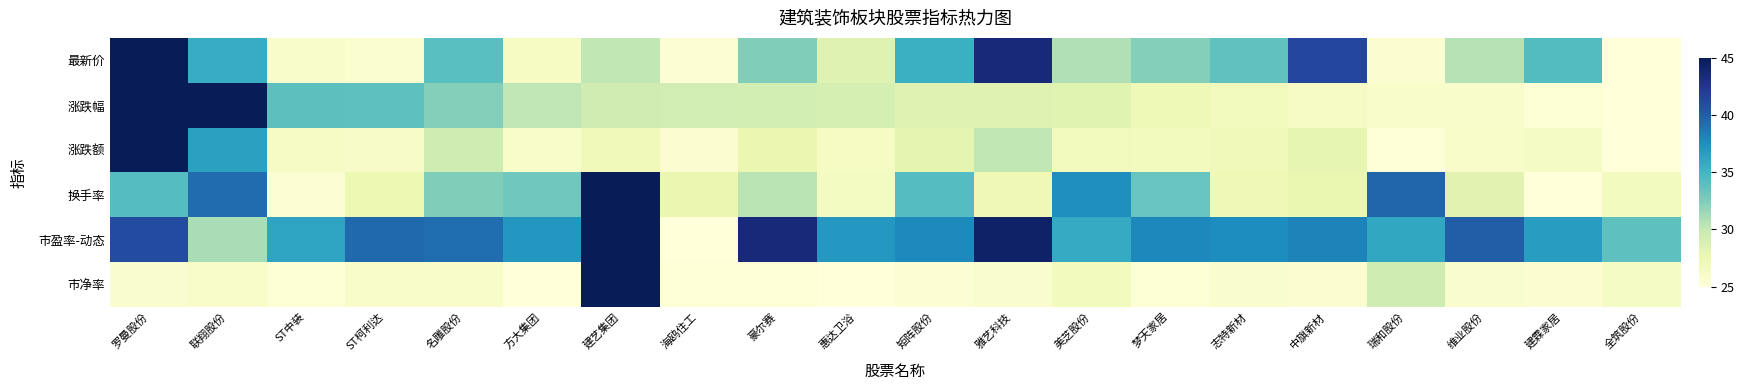

At how many categories does at least one series exceed 40?

7